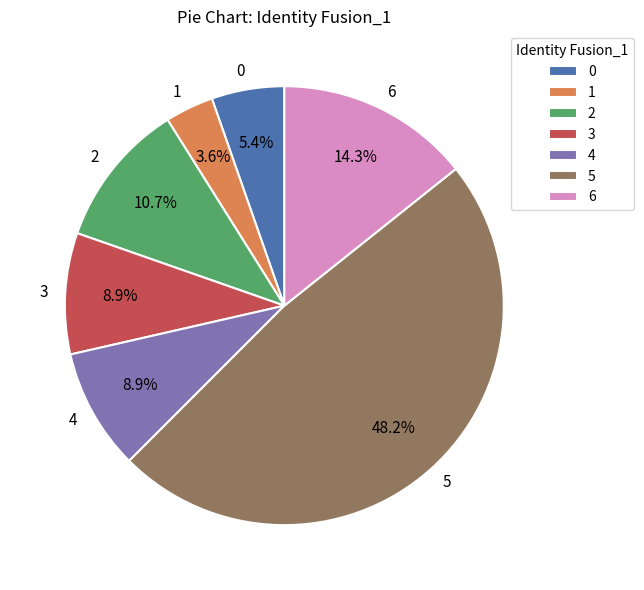

Count the number of slices in the pie.

7